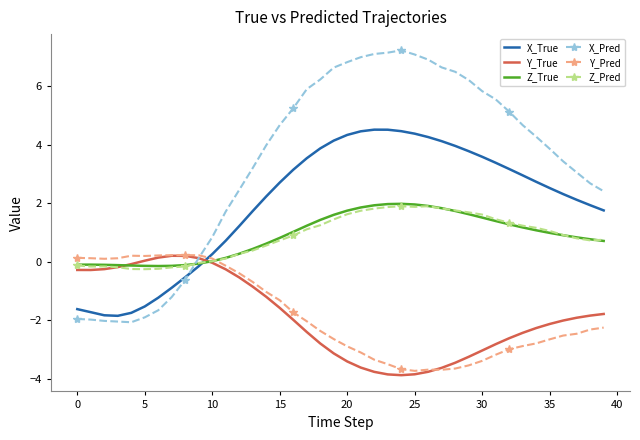

How many categories are shown in the chart?

40